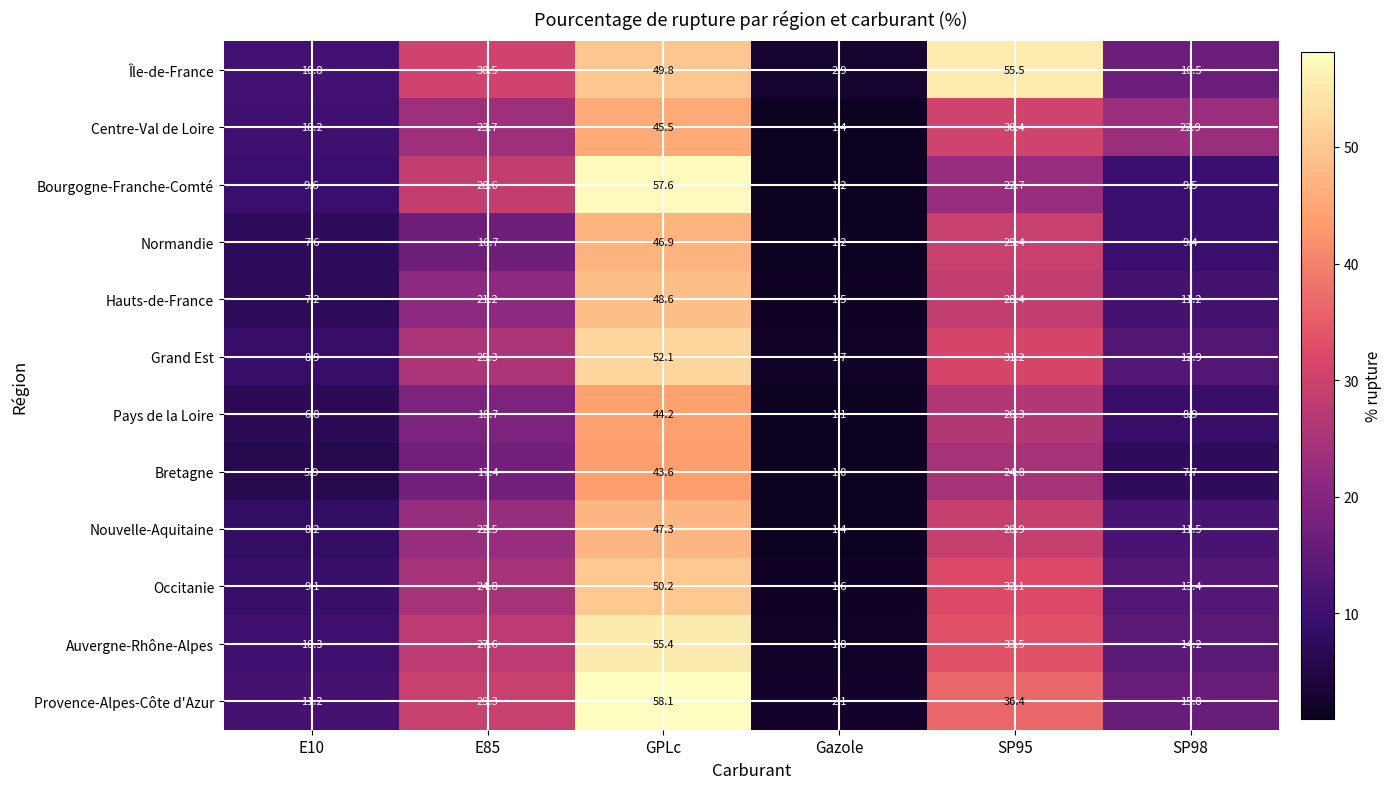

How many series are shown in this chart?

12